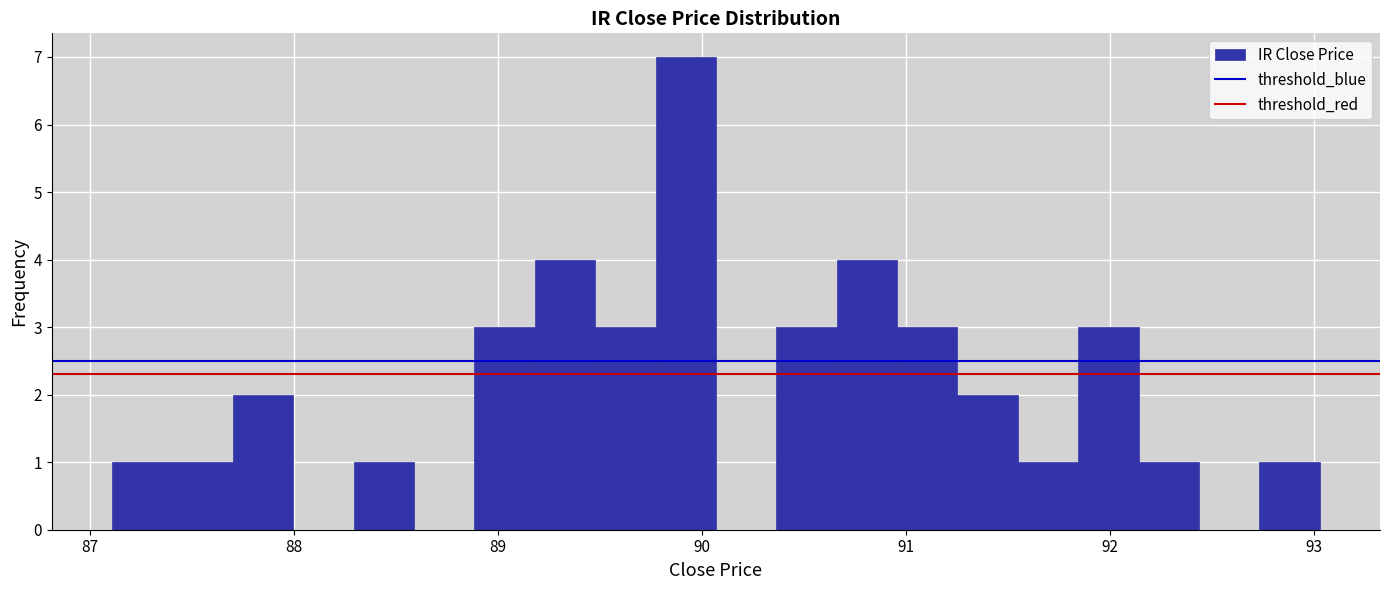

Read against the x-axis, roughly where is the centre of the tallest bar?

89.9